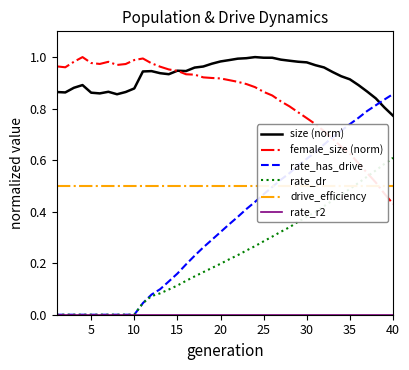

The value of drive_efficiency at 5 is 0.5. True or false?

True